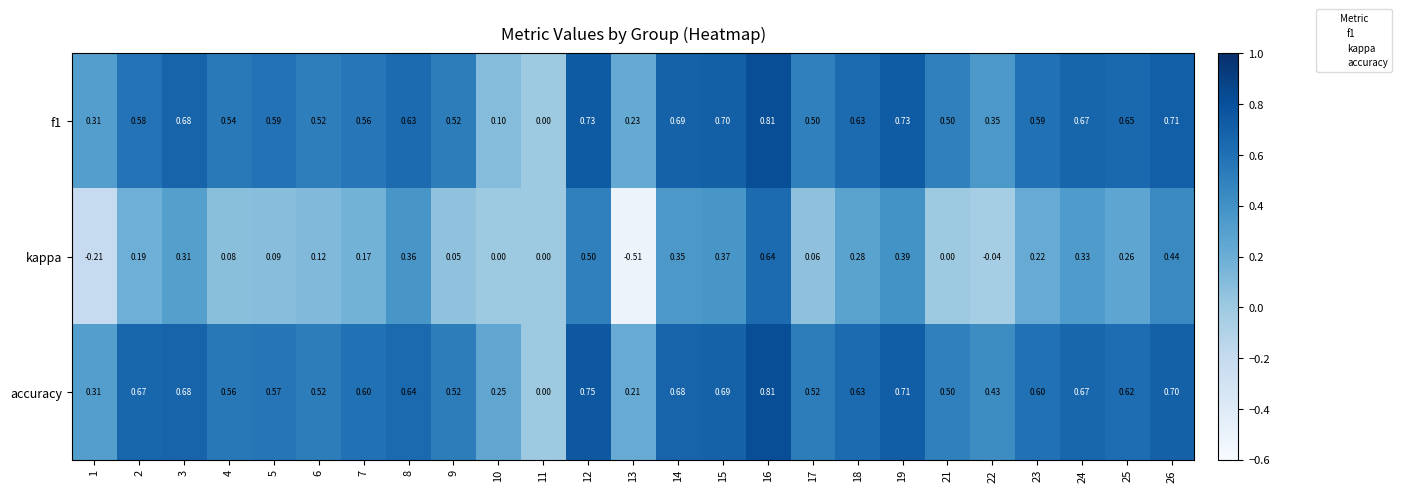

Is the value of kappa at 8 greater than the value of f1 at 1?

Yes